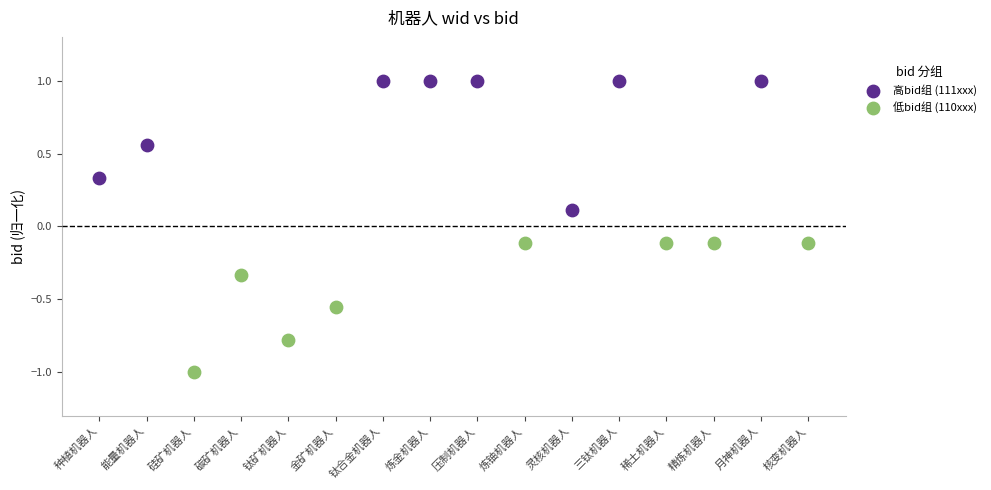

Which series contains the lowest Y value?

低bid组 (110xxx)